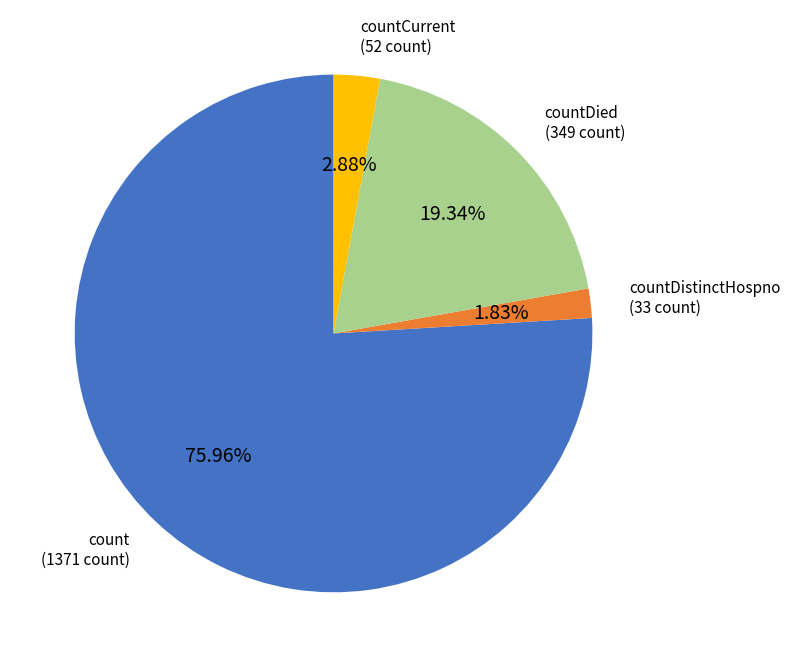

True or false: count accounts for 82% of the total.

False